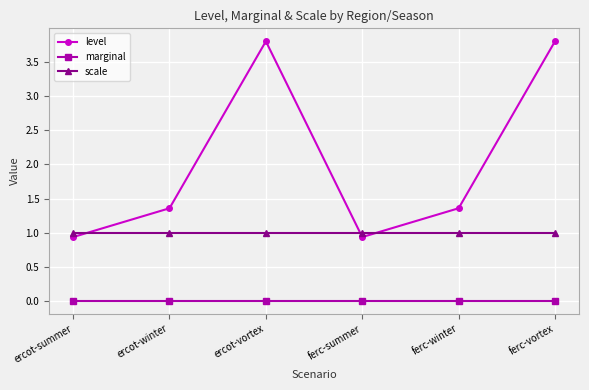

In level, how many points are higher than both neighbors (excluding endpoints)?

1